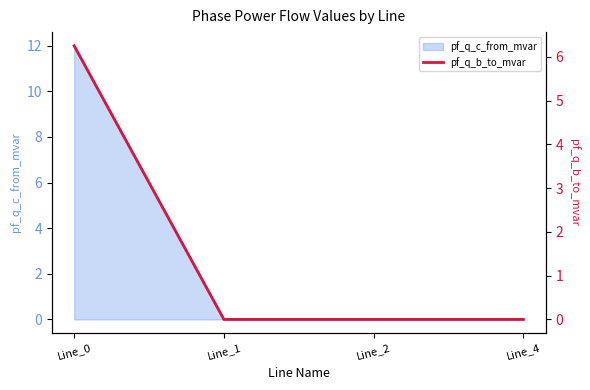

Rank the categories by value from lowest to highest.

Line_4, Line_1, Line_2, Line_0